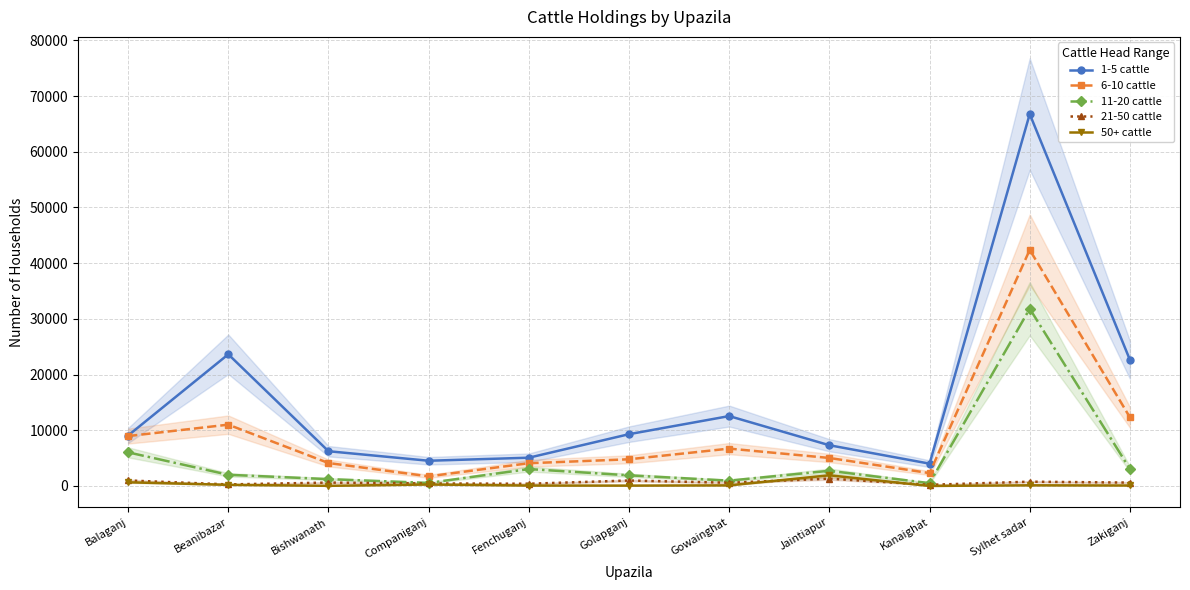

Does the chart display data point markers on the line(s)?

Yes